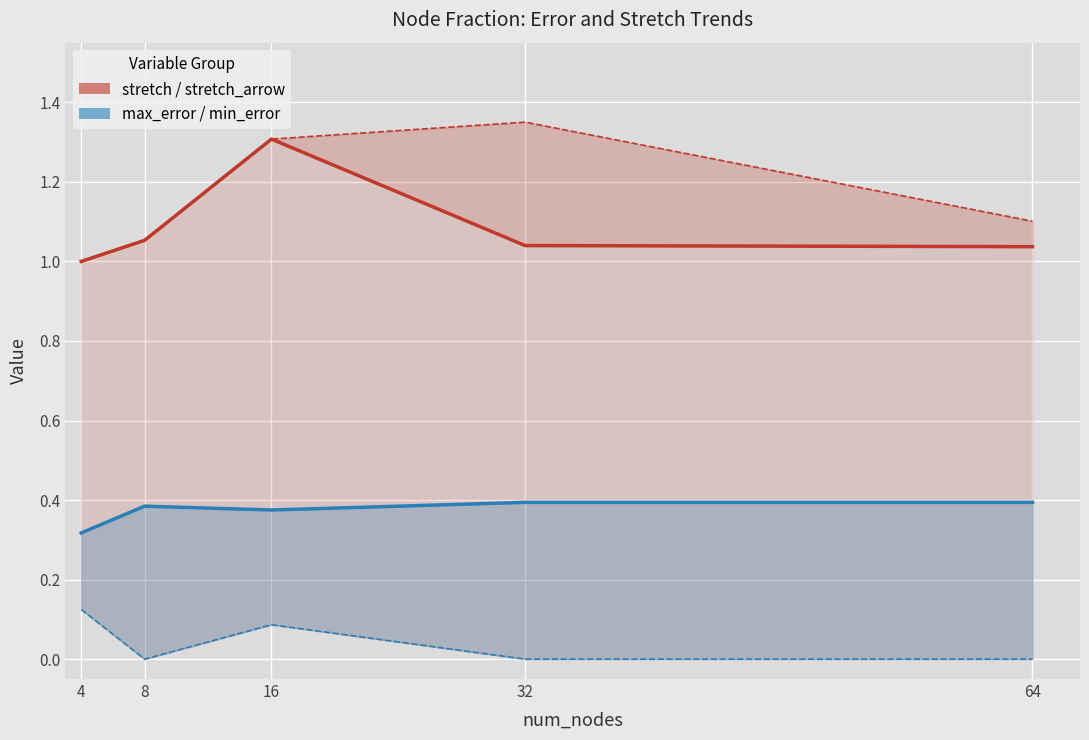

Between 32 and 8, which is larger?

8